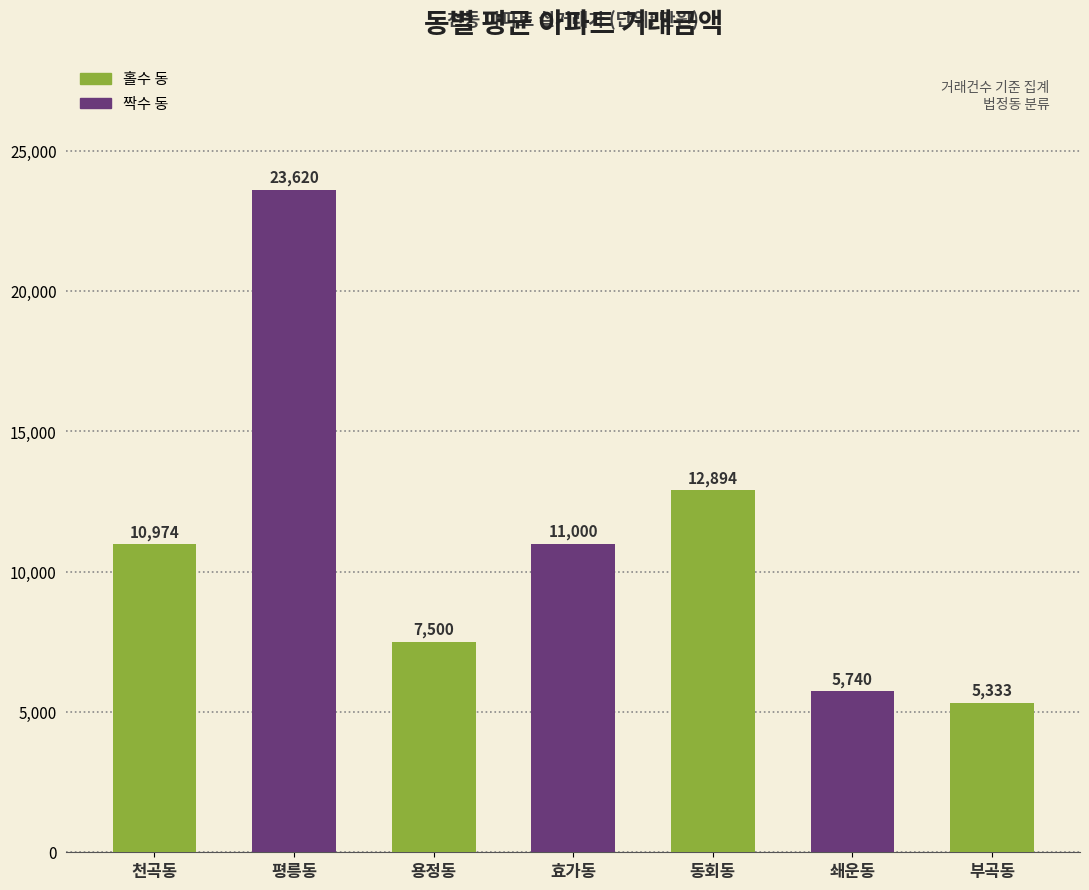

What is the change in value from 천곡동 to 평릉동?

+12646